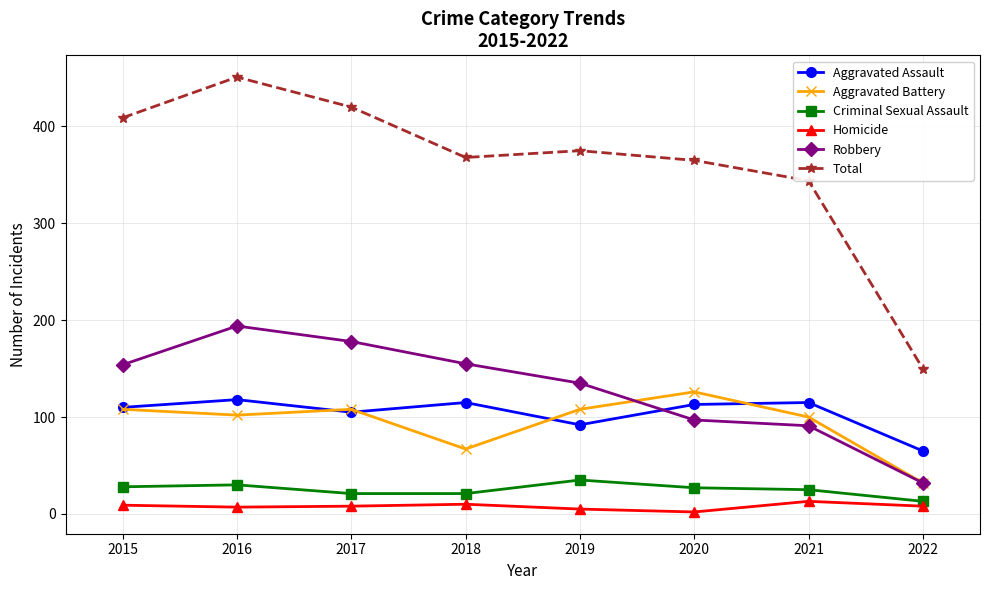

True or false: Homicide and Robbery cross at least once.

False